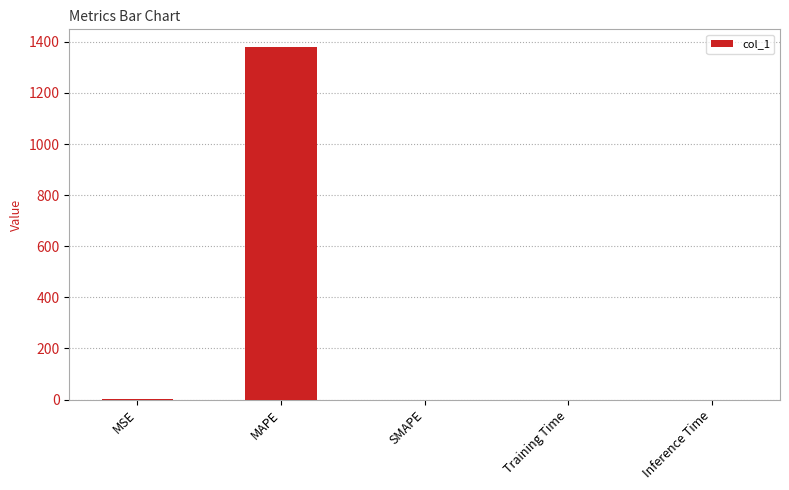

Does the chart contain stacked bars?

No